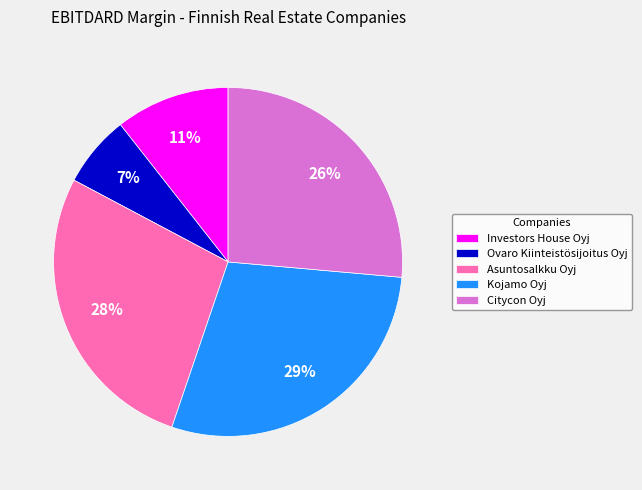

What is the smallest slice in the pie chart?

Ovaro Kiinteistösijoitus Oyj